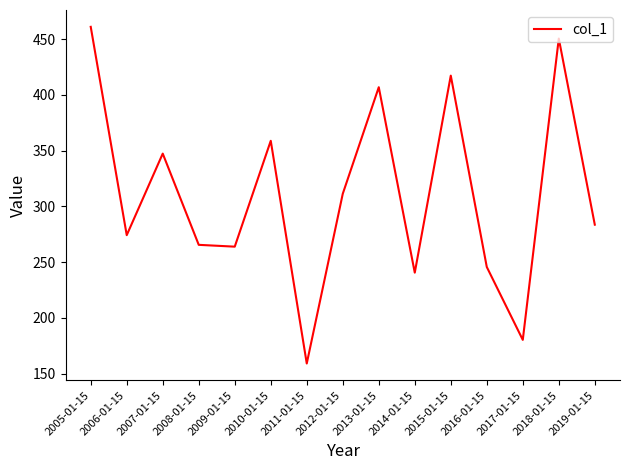

Reading left to right, list all the values displayed in this chart.

460.9	274.2	347.3	265.5	263.9	358.8	159.1	311.3	406.8	240.6	417.2	245.7	180.3	450.4	283.6